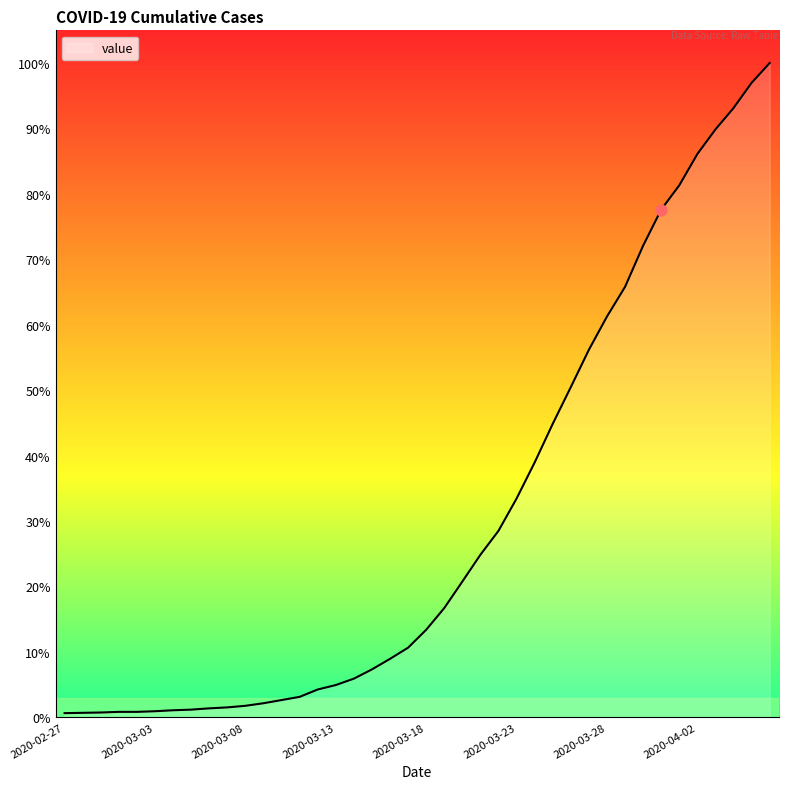

Is this an area chart (filled region under the line)?

Yes